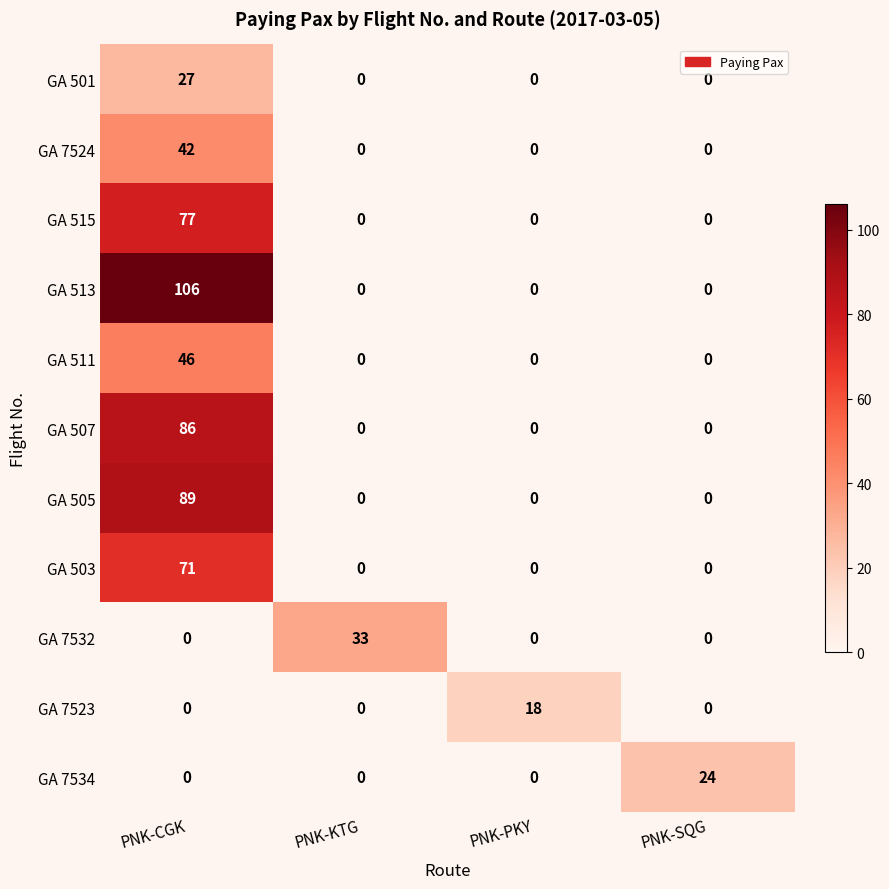

The value of GA 7523 at PNK-KTG is 0. True or false?

True